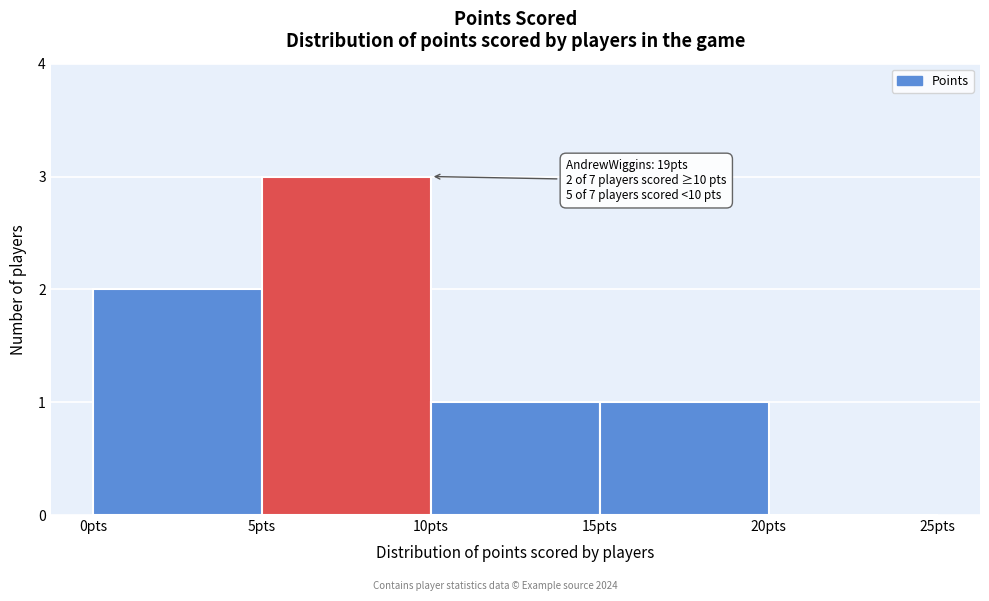

Which range on the x-axis has the tallest bar?

5 to 10